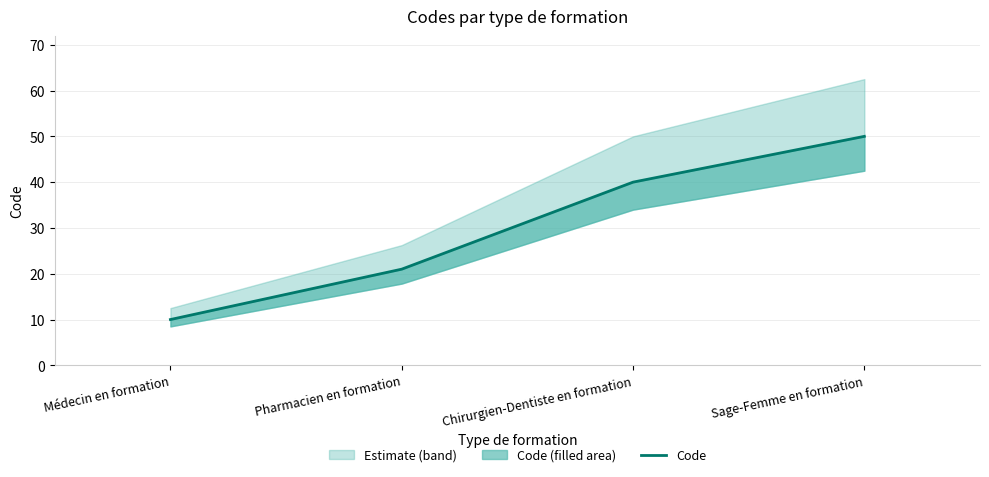

What is the difference between the maximum and minimum values?

40